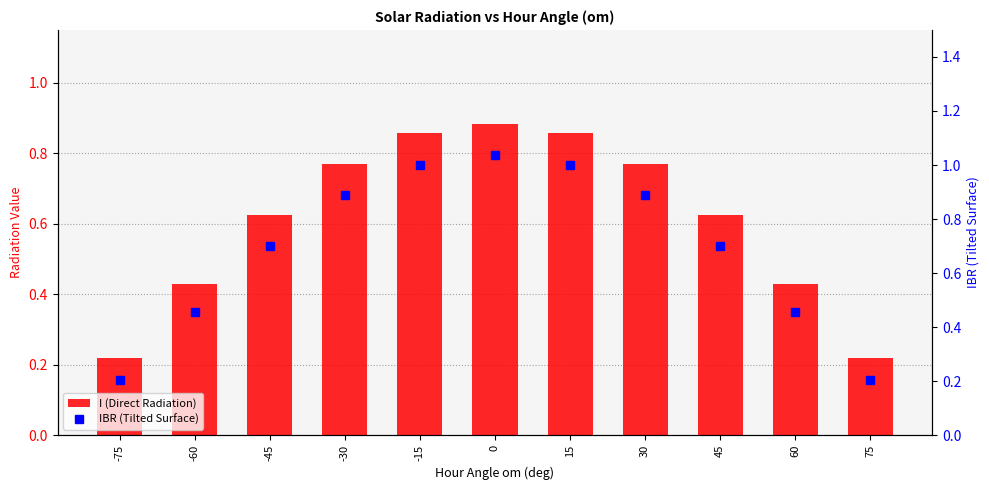

Read the IBR (Tilted Surface) value at 45.

0.7